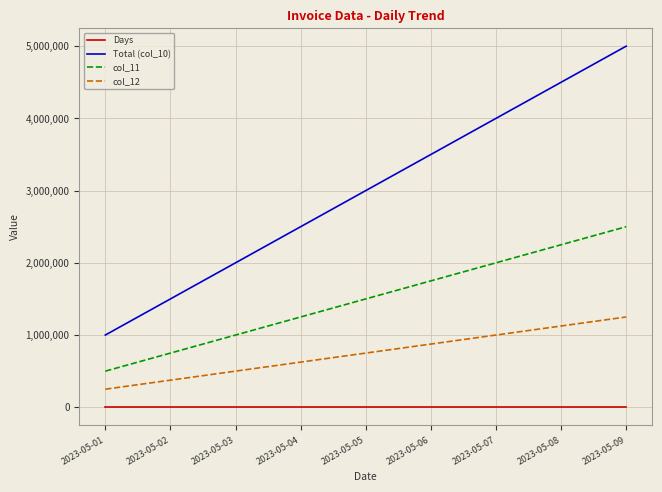

True or false: col_12 and col_11 intersect in this chart.

False